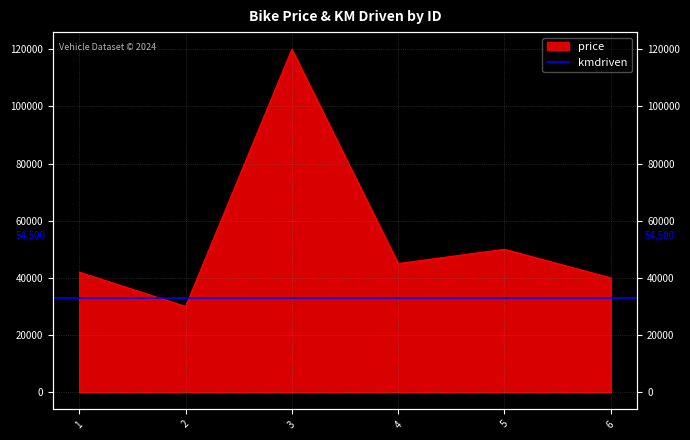

Where does the data first go above 45000?

3